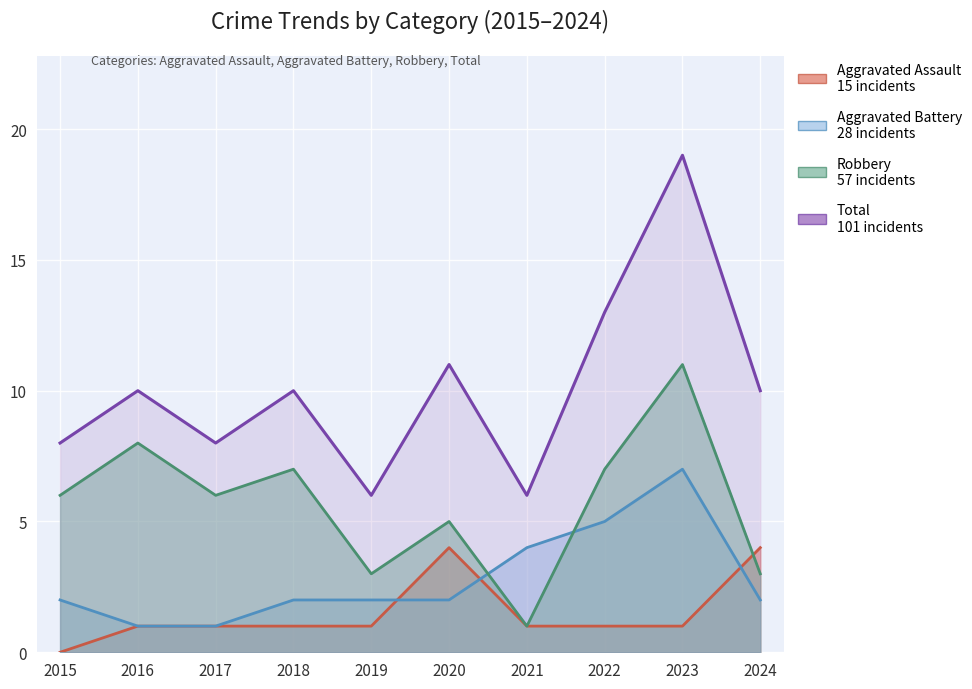

Rank the categories by Aggravated Battery value from highest to lowest.

2023, 2022, 2021, 2015, 2018, 2019, 2020, 2024, 2016, 2017